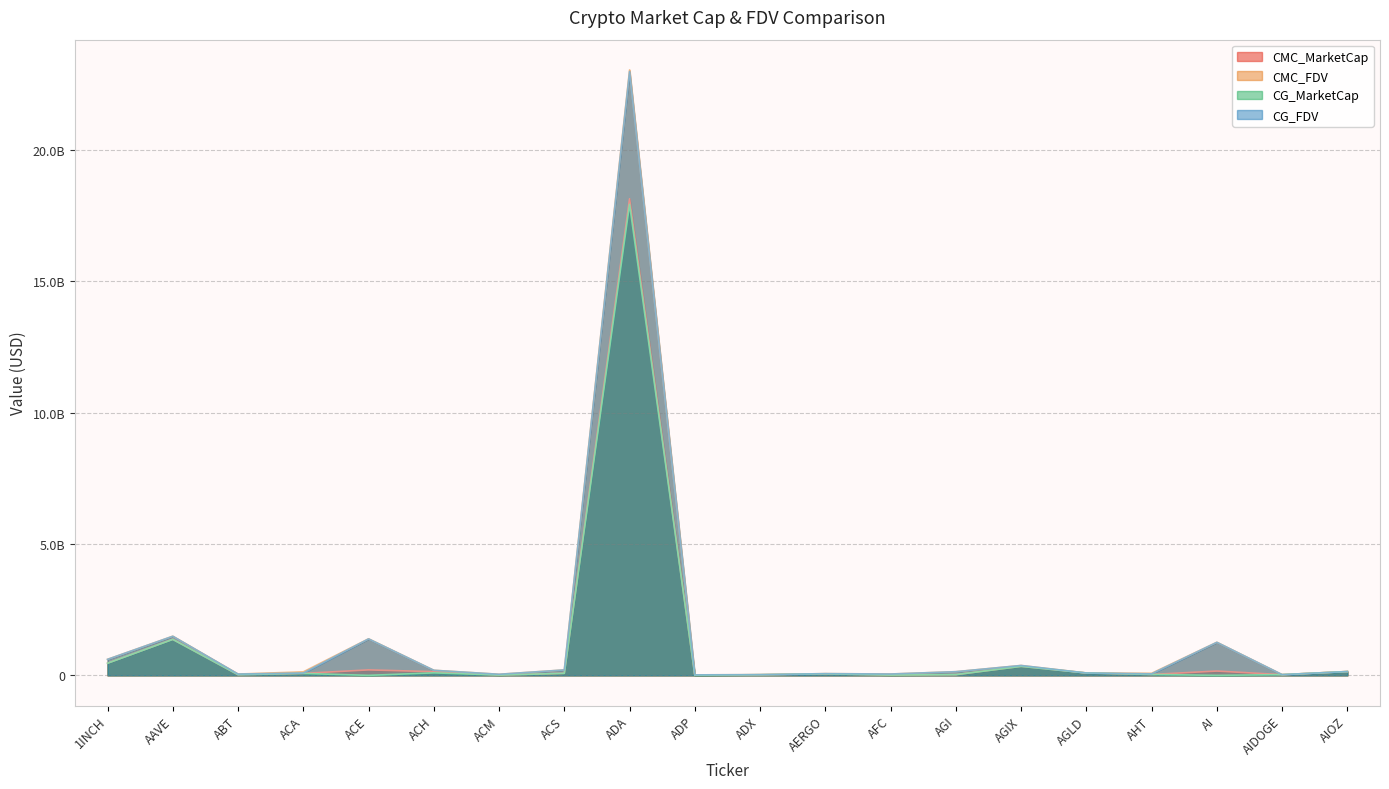

Is it true that CG_MarketCap equals 90052113.0 at AGLD?

True